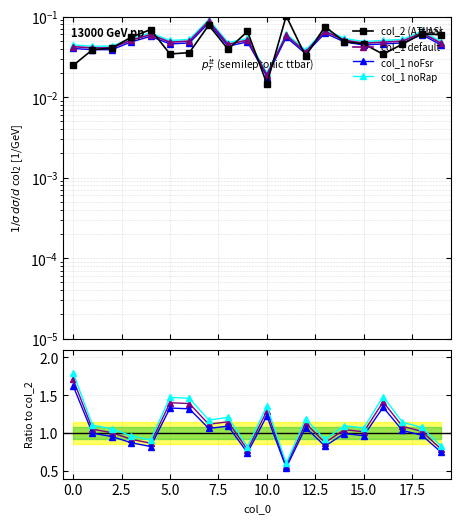

In col_1 noRap, how many points are lower than both neighbors (excluding endpoints)?

6